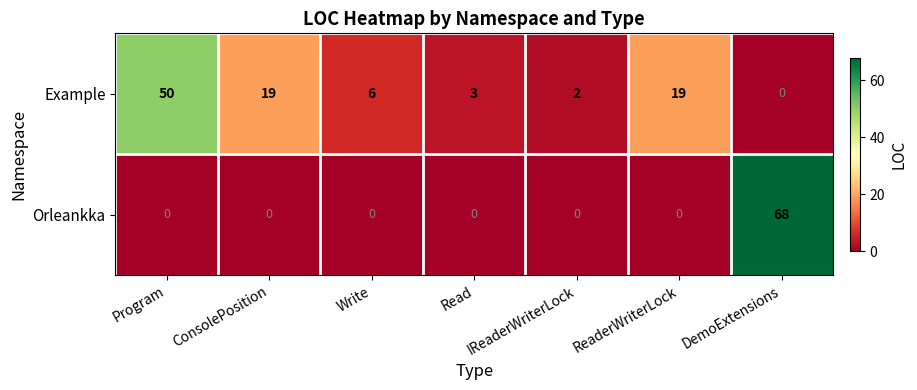

What is the difference between the highest and lowest values at Read?

3